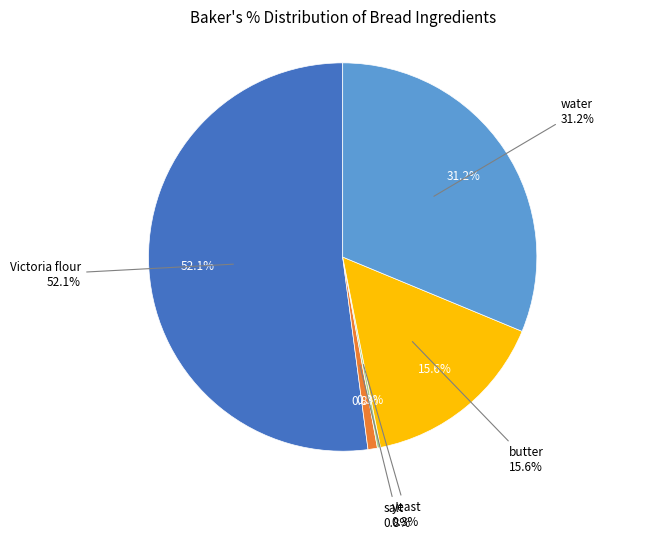

Which has a higher value, salt or Victoria flour?

Victoria flour